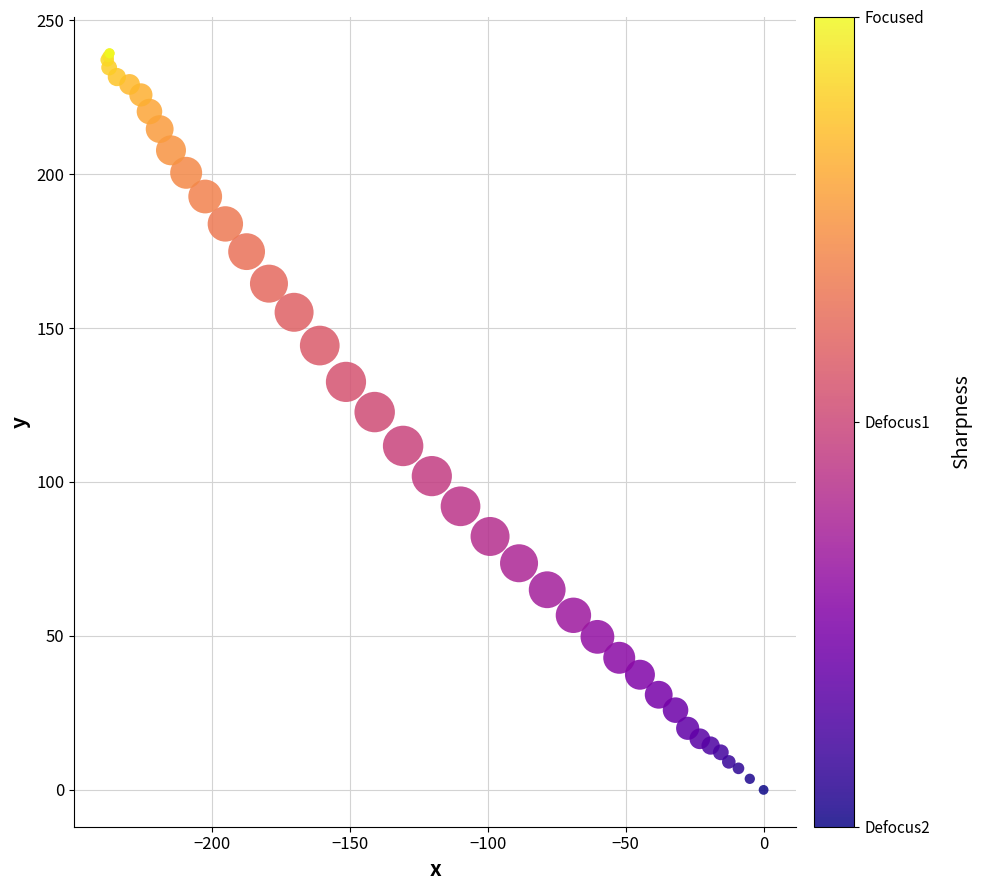

What Y value in the scatter plot is closest to 119?

122.7